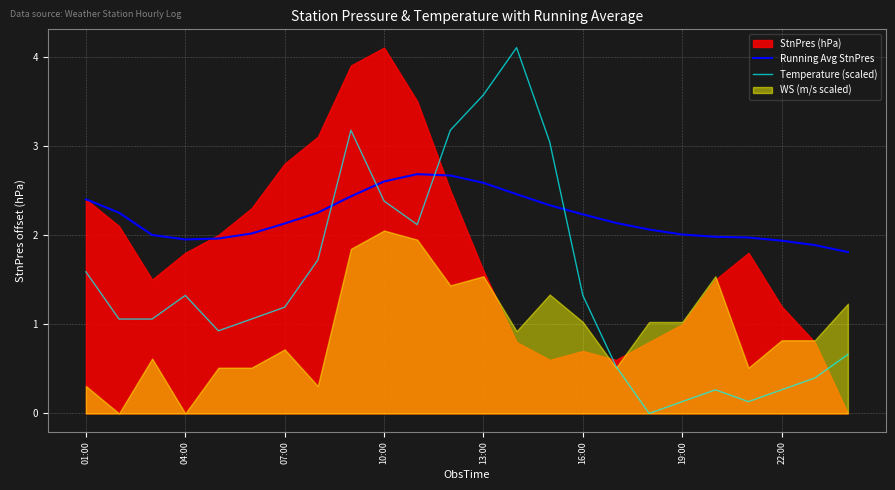

What is the greatest value displayed?

4.1